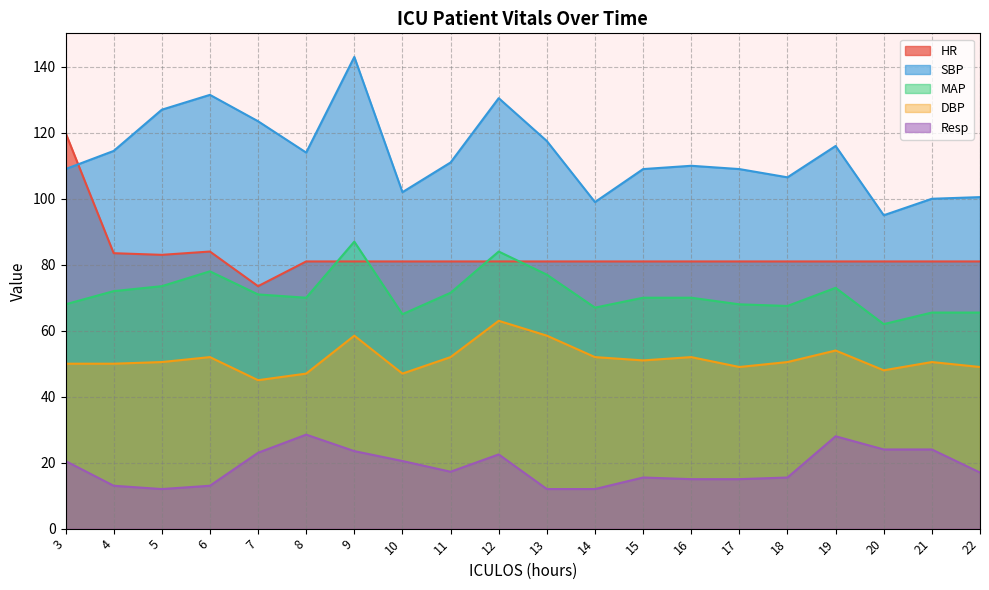

Rank the categories by HR value from lowest to highest.

7, 8, 9, 10, 11, 12, 13, 14, 15, 16, 17, 18, 19, 20, 21, 22, 5, 4, 6, 3